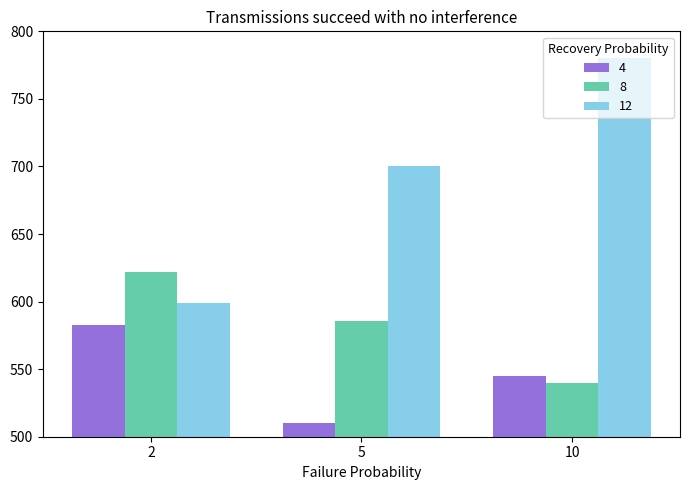

The value of 8 at 2 is 202. True or false?

False